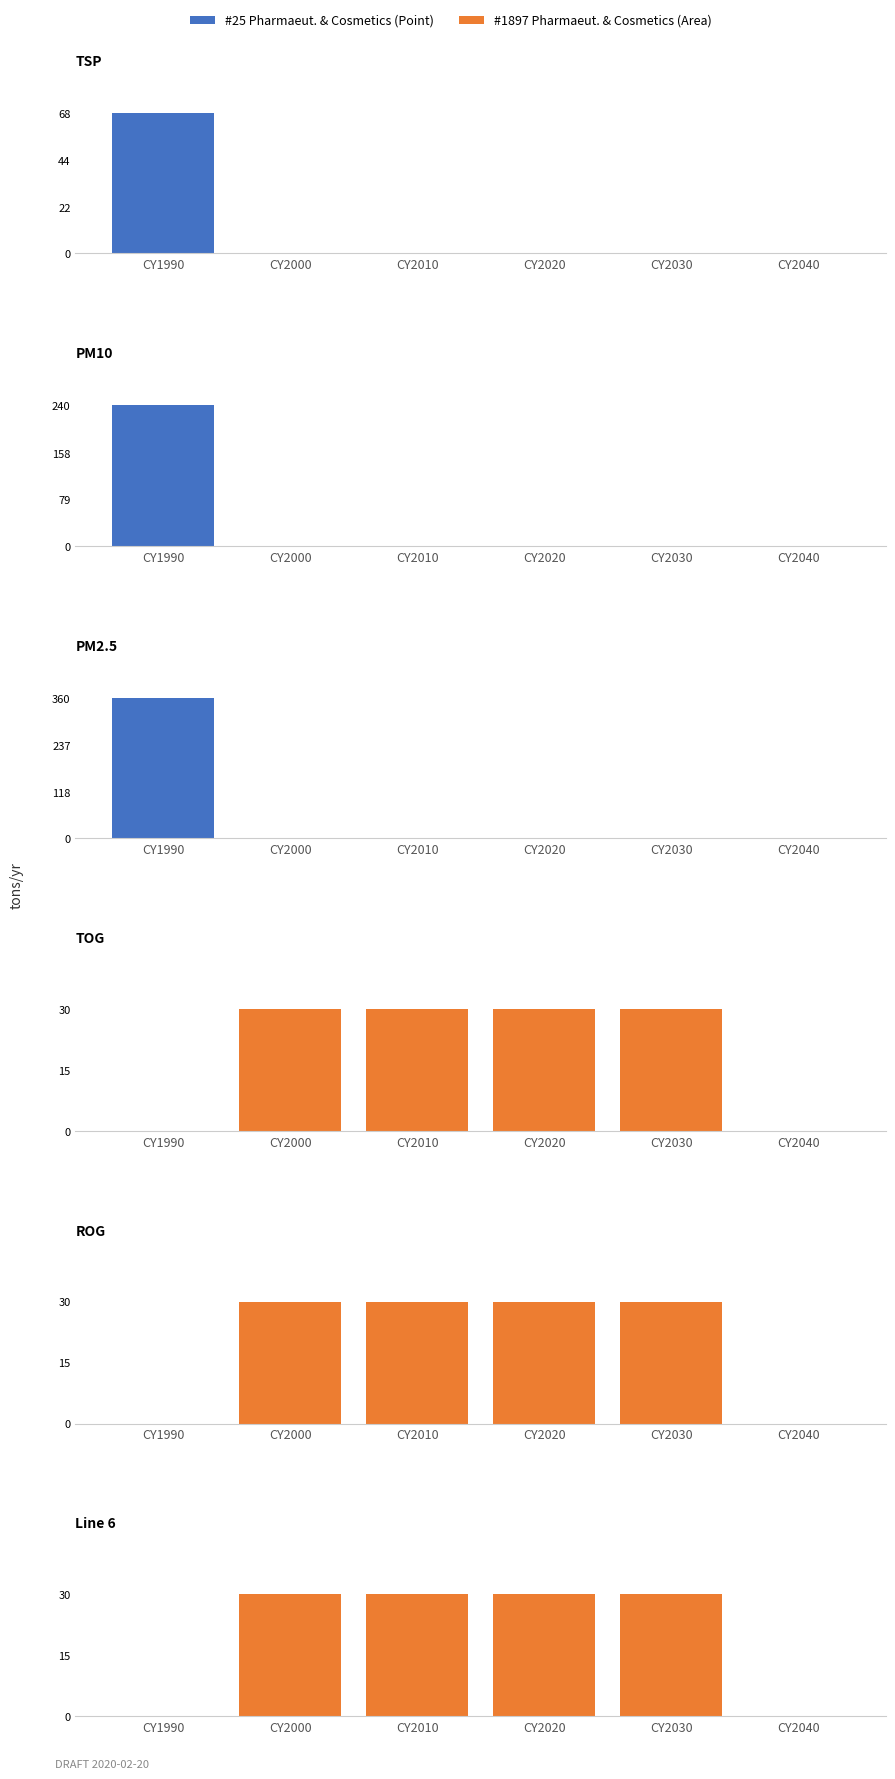

Between CY1990 and CY2020, which is larger?

CY1990